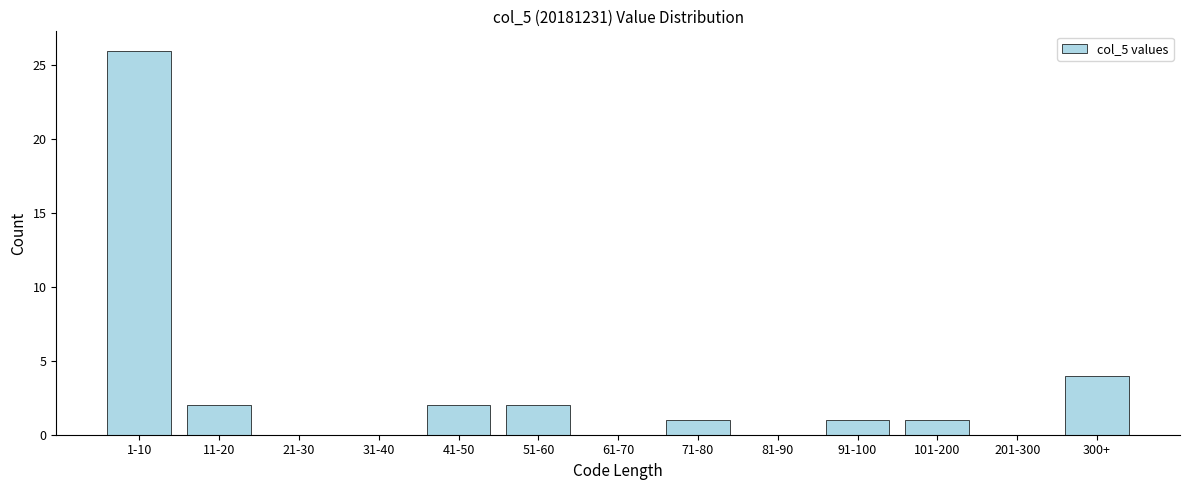

What is the sum of all values?

39